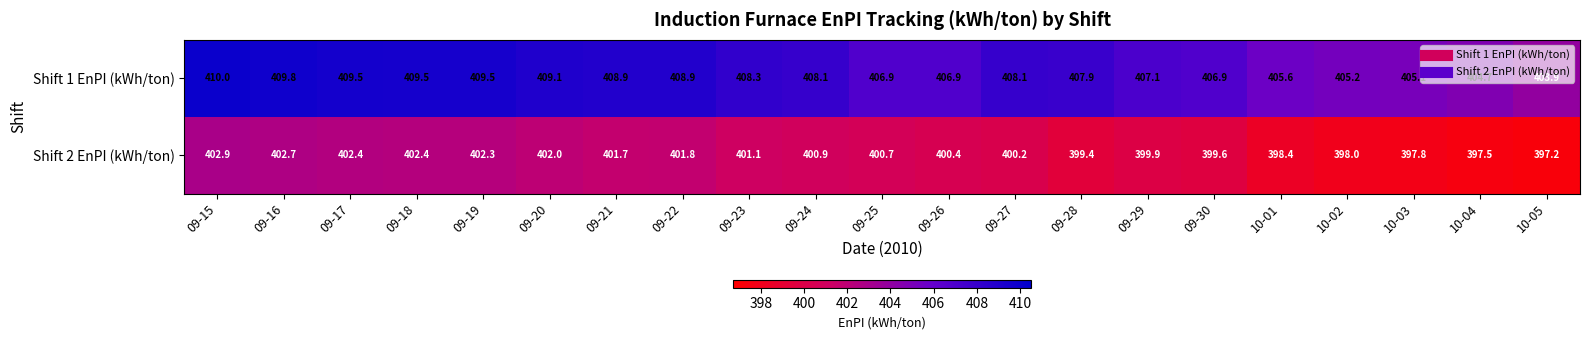

What is the total value across all series at 10-05?

801.1